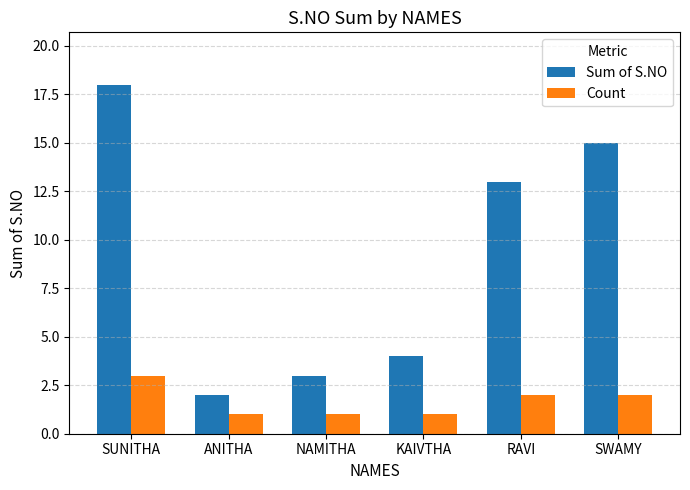

What is the difference between the highest and lowest values at NAMITHA?

2